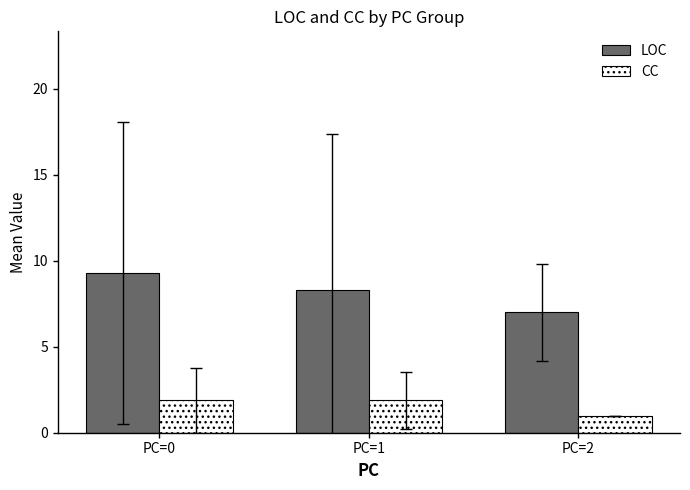

True or false: CC has a value of 1.9 at PC=0.

True